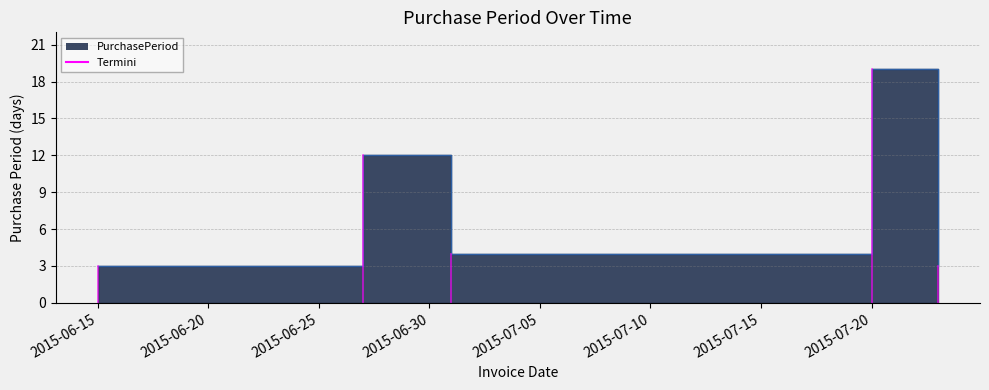

Which label corresponds to the largest value in the chart?

2015-07-20